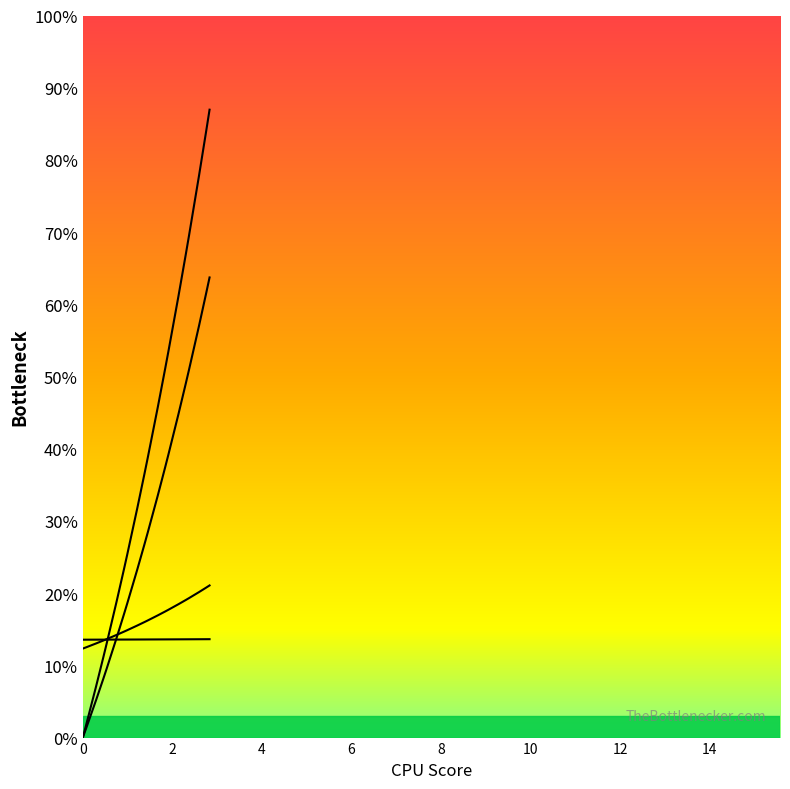

What is the label of the 13th point from the left?

12